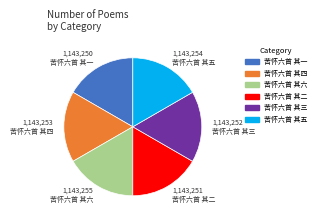

Combined, do 苦怀六首 其五 and 苦怀六首 其一 account for over 50%?

No